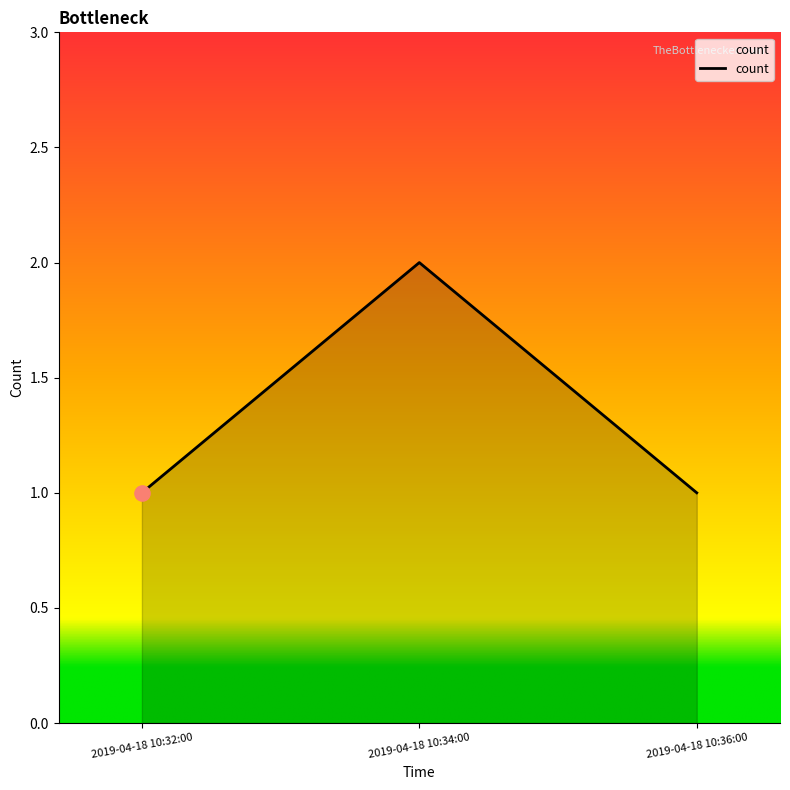

Approximately how many times larger is the value at 2019-04-18 10:34:00 compared to 2019-04-18 10:32:00?

2.0